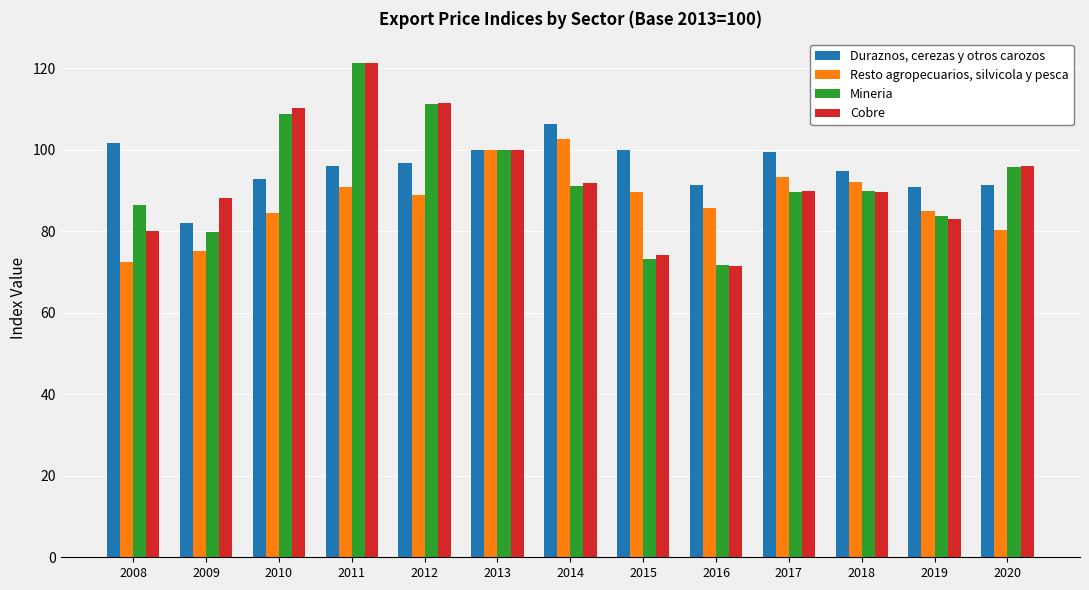

What is the average value of the Duraznos, cerezas y otros carozos series?

95.6